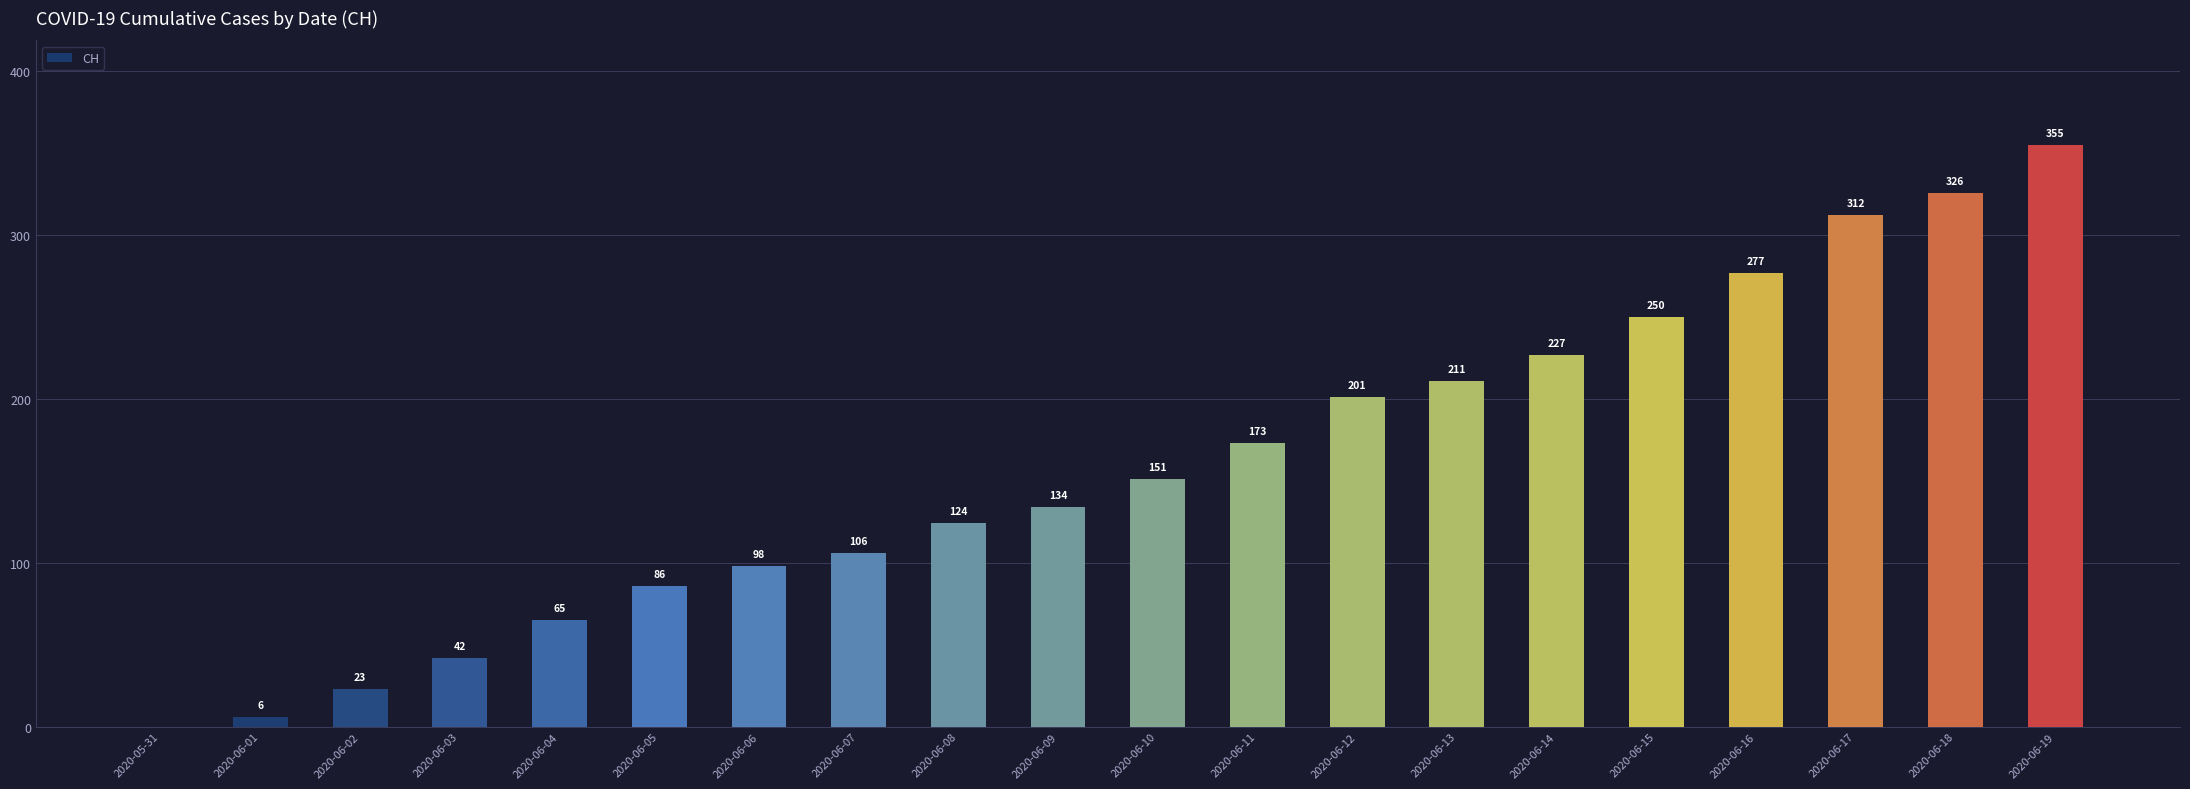

Approximately how many times larger is the value at 2020-06-16 compared to 2020-06-11?

1.6